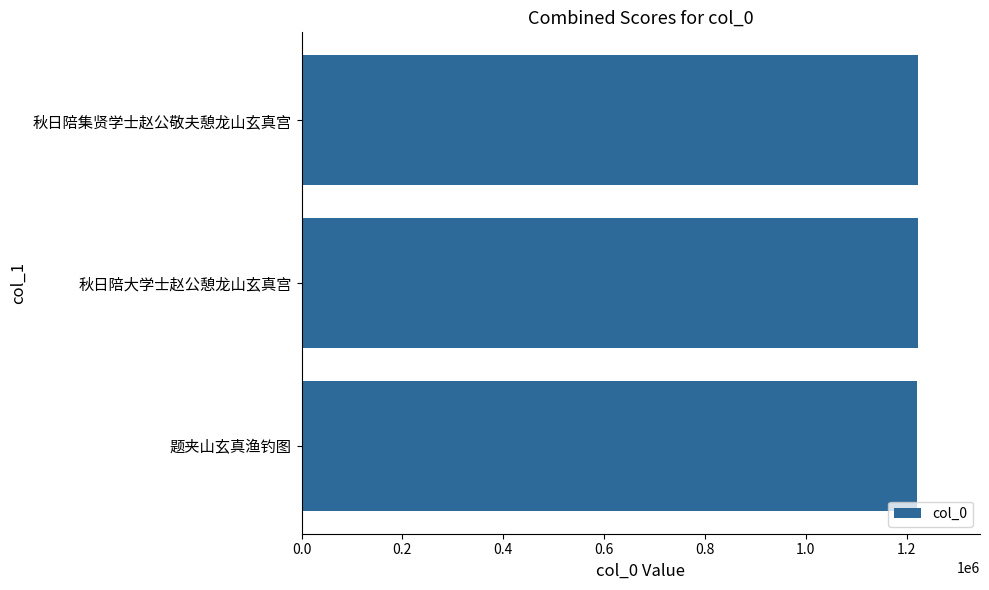

How many distinct data groups are displayed?

1